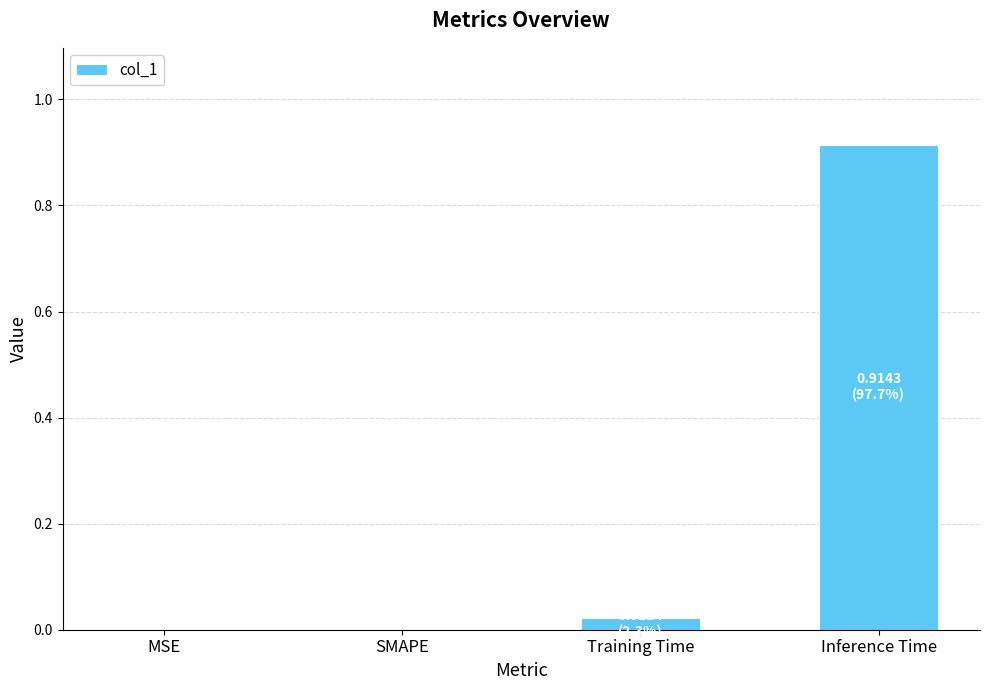

Is it true that the value at MSE is 0.0?

True